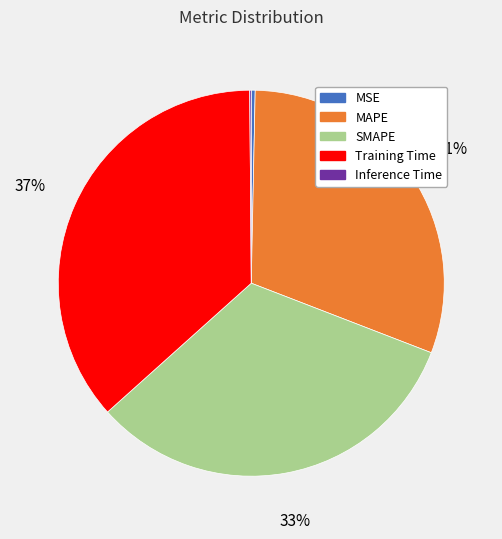

True or false: SMAPE accounts for 33% of the total.

True